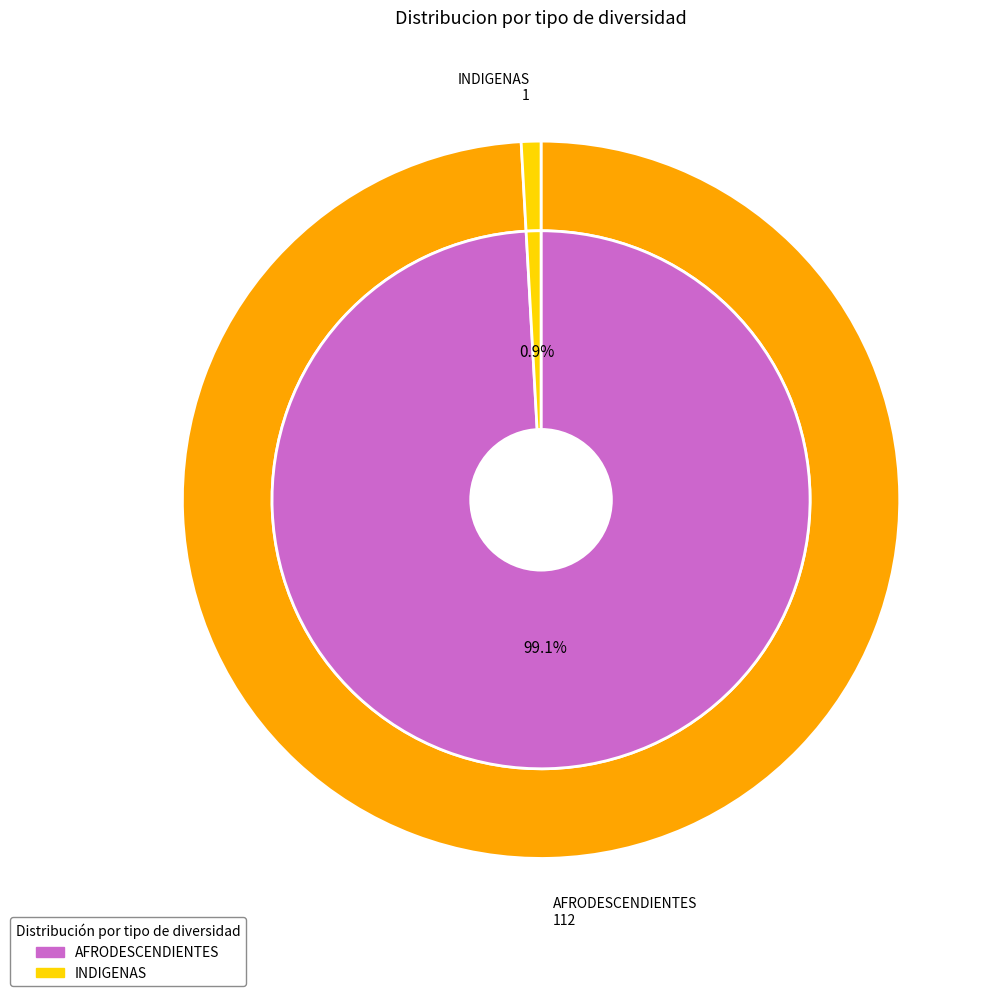

Which slice is the largest?

AFRODESCENDIENTES